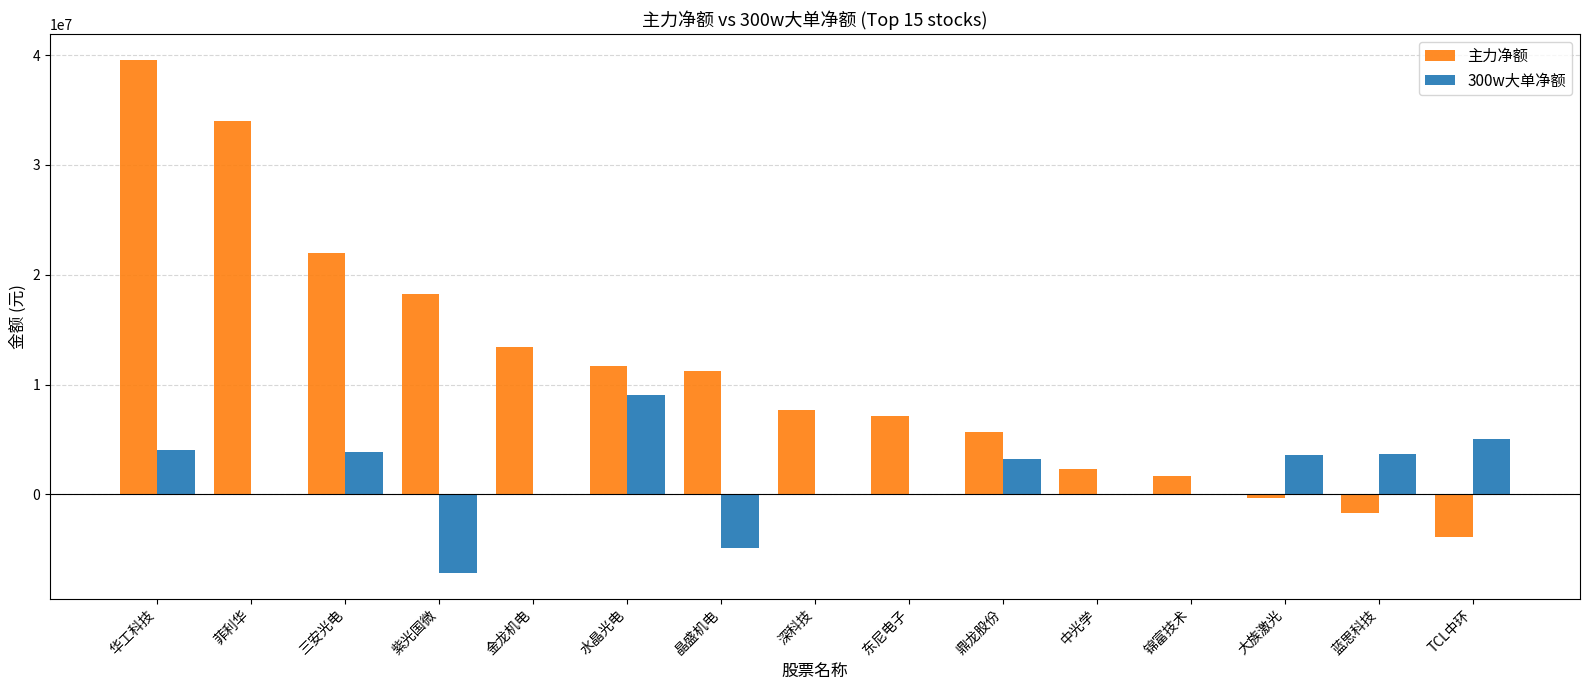

What value does the 主力净额 series have at 鼎龙股份, to the nearest 50?

5691300